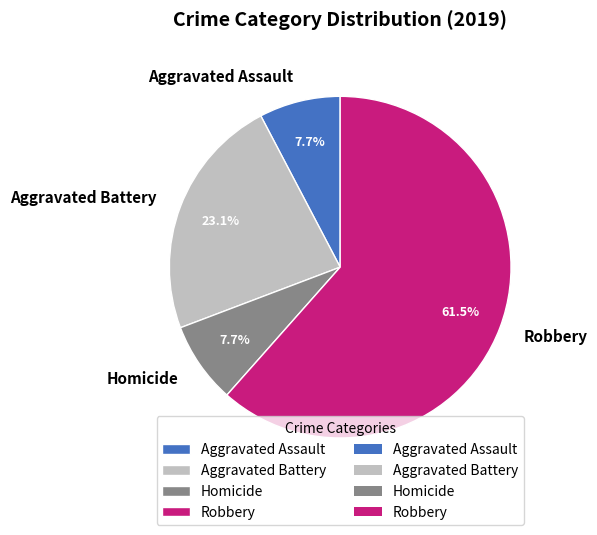

Which has a higher value, Robbery or Aggravated Battery?

Robbery